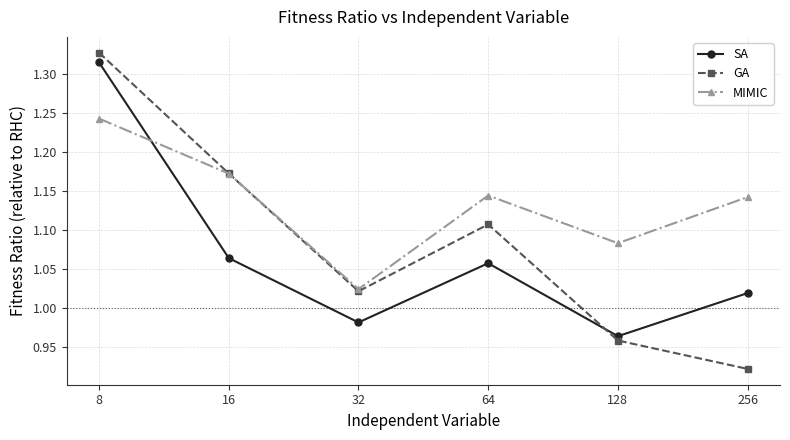

Count the MIMIC values in the range 1 to 2.

6